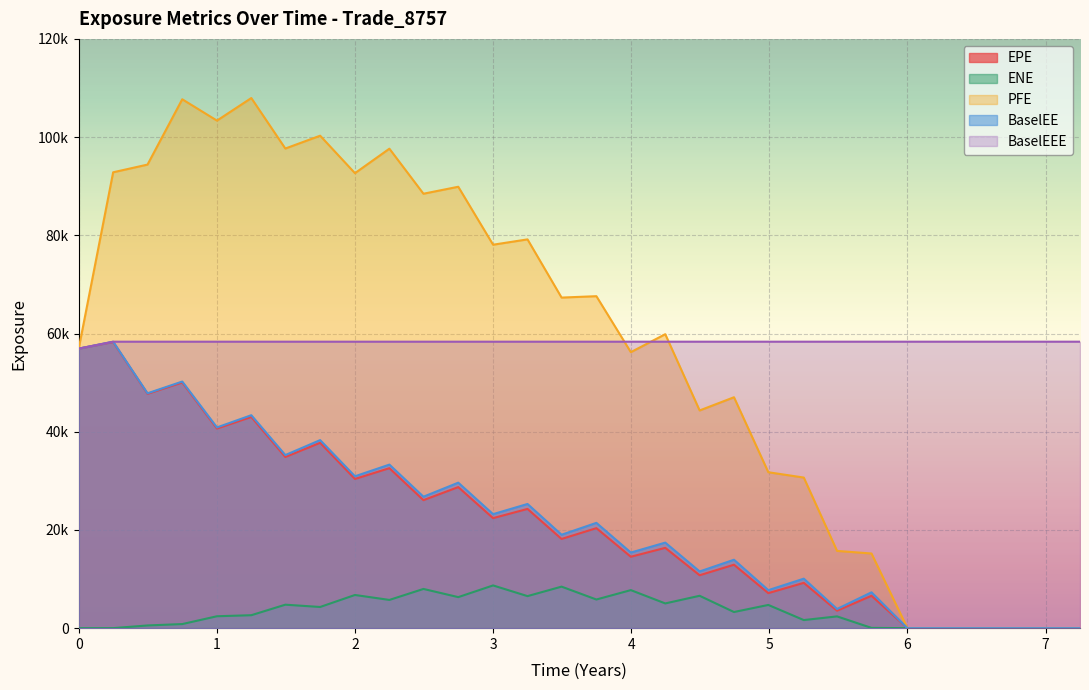

Reading left to right, list all the values displayed in this chart.

EPE: 56925.0	58268.1	47716.1	50028.5	40644.8	43016.6	34855.7	37748.5	30388.0	32580.3	26070.1	28727.6	22409.8	24281.7	18166.9	20366.2	14543.6	16356.7	10774.2	12923.3	7134.7	9227.3	3553.4	6595.6	0.0	0.0	0.0	0.0	0.0	0.0
ENE: 0.0	7.4	552.1	834.2	2426.9	2638.6	4781.8	4314.1	6758.6	5749.8	7987.6	6321.1	8702.7	6526.4	8458.8	5835.1	7748.8	5039.4	6594.3	3288.5	4730.8	1650.0	2396.9	56.9	0.0	0.0	0.0	0.0	0.0	0.0
PFE: 56925.0	92835.2	94404.5	107706.0	103359.0	107955.0	97674.8	100285.0	92656.6	97640.1	88470.6	89889.2	78086.4	79172.4	67320.0	67603.9	56204.4	59862.0	44336.3	47024.5	31754.8	30668.4	15731.5	15204.4	0.0	0.0	0.0	0.0	0.0	0.0
BaselEE: 56925.0	58336.0	47827.3	50220.4	40879.3	43366.0	35248.8	38298.0	30930.5	33306.7	26768.3	29629.2	23216.8	25291.3	19023.7	21443.6	15395.9	17421.0	11545.7	13933.7	7739.7	10079.5	3907.1	7301.1	0.0	0.0	0.0	0.0	0.0	0.0
BaselEEE: 56925.0	58336.0	58336.0	58336.0	58336.0	58336.0	58336.0	58336.0	58336.0	58336.0	58336.0	58336.0	58336.0	58336.0	58336.0	58336.0	58336.0	58336.0	58336.0	58336.0	58336.0	58336.0	58336.0	58336.0	58336.0	58336.0	58336.0	58336.0	58336.0	58336.0